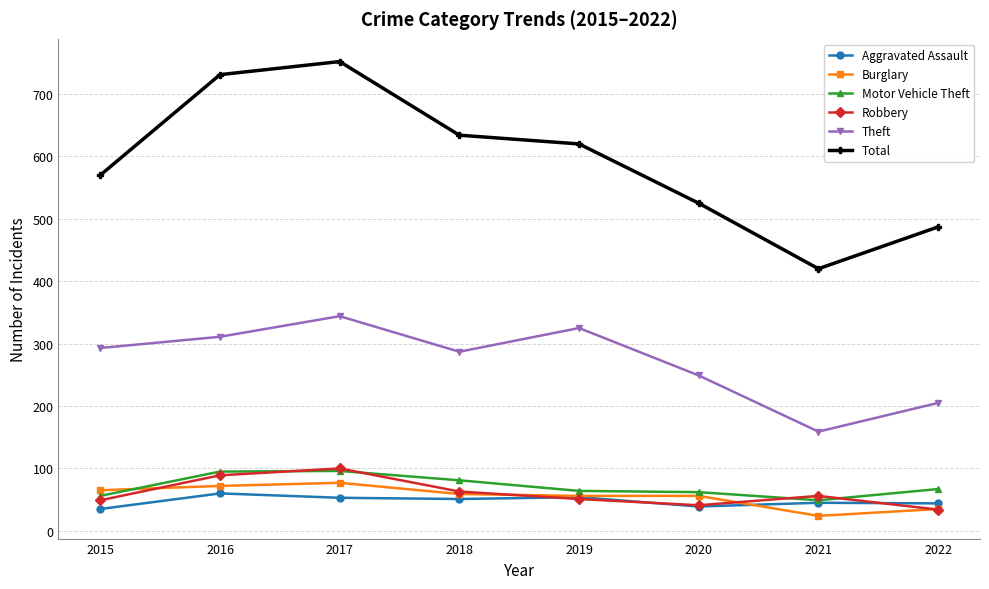

What is the spread (max minus min) of values at 2018?

583